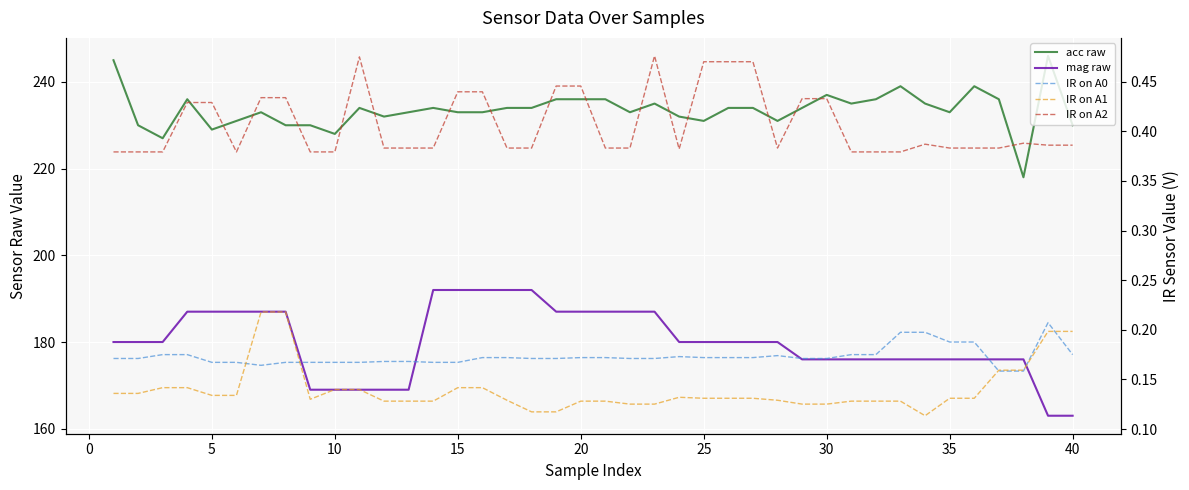

True or false: IR on A0 and IR on A1 intersect in this chart.

True